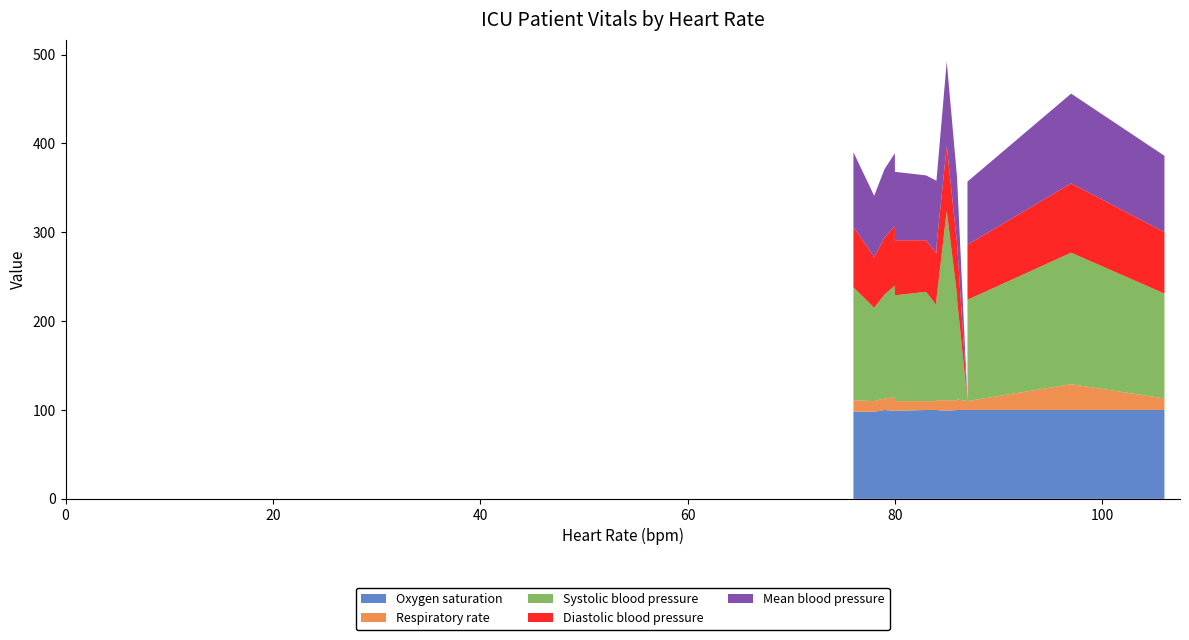

Reading left to right, what are all the values shown in this chart?

Oxygen saturation: 84=100	87=100	85=99	87=100	86=100	97=100	86=100	87=100	84=100	76=98	80=99	79=100	78=98	76=100	80=99	83=100	106=100
Respiratory rate: 84=10	87=10	85=12	87=10	86=11	97=29	86=12	87=12	84=11	76=13	80=15	79=13	78=12	76=13	80=11	83=10	106=13
Systolic blood pressure: 84=108	87=0	85=213	87=114	86=118	97=148	86=112	87=108	84=113	76=127	80=126	79=117	78=105	76=107	80=119	83=123	106=118
Diastolic blood pressure: 84=58	87=0	85=73	87=62	86=58	97=78	86=62	87=58	84=60	76=68	80=67	79=64	78=57	76=57	80=62	83=58	106=69
Mean blood pressure: 84=82	87=0	85=95	87=71	86=74	97=101	86=74	87=71	84=73	76=84	80=82	79=77	78=69	76=70	80=77	83=73	106=86